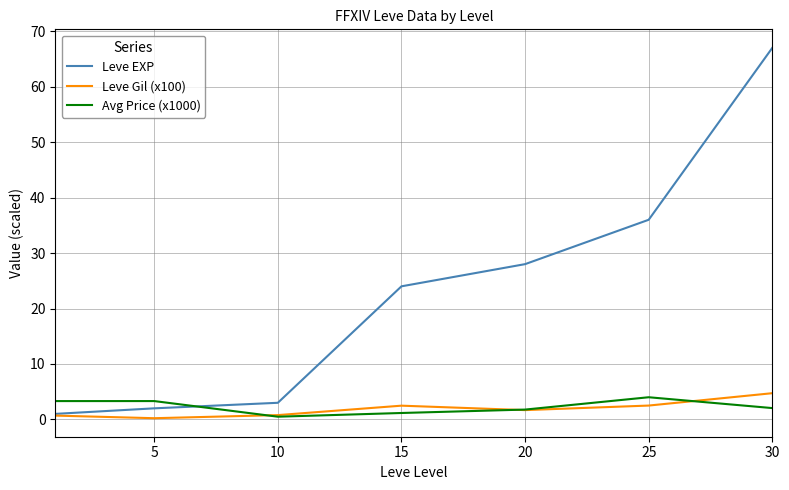

Which series has the widest spread of values?

Leve EXP